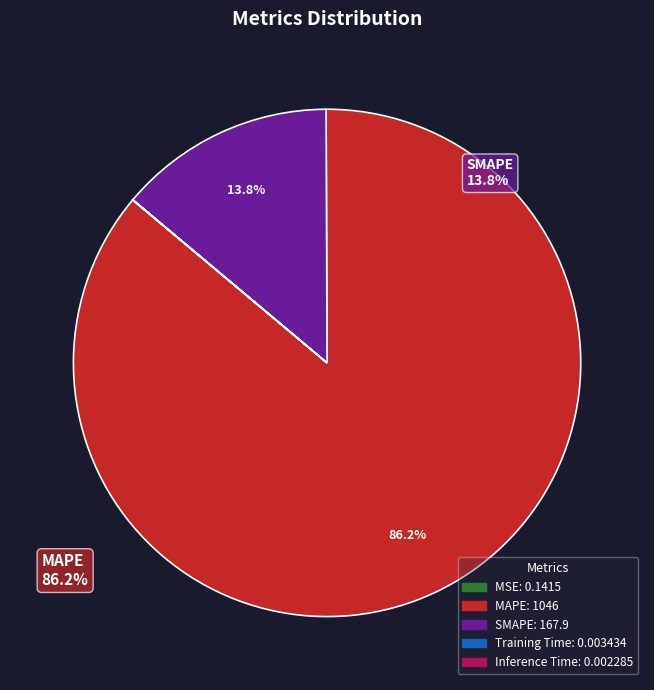

Which category has the biggest portion of the pie?

MAPE